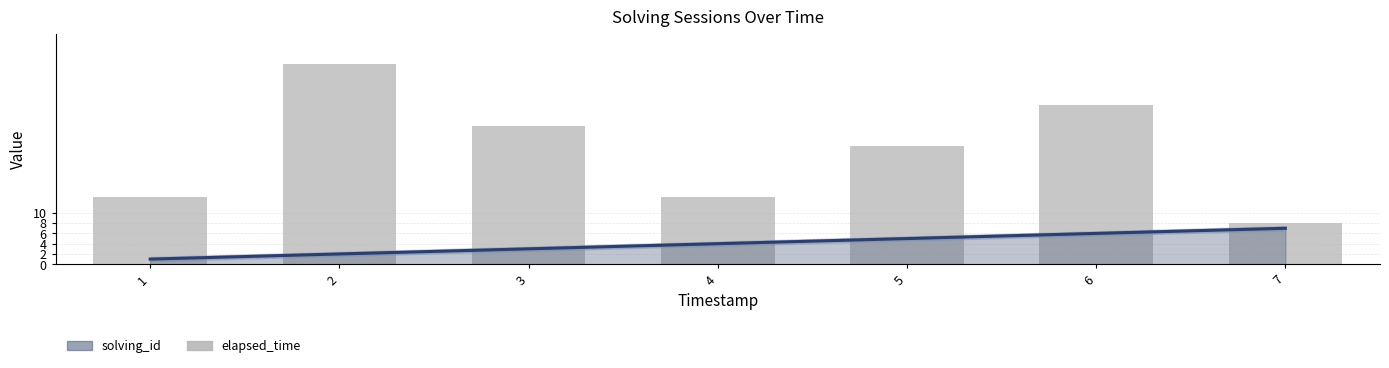

Count the number of values greater than 23.

3